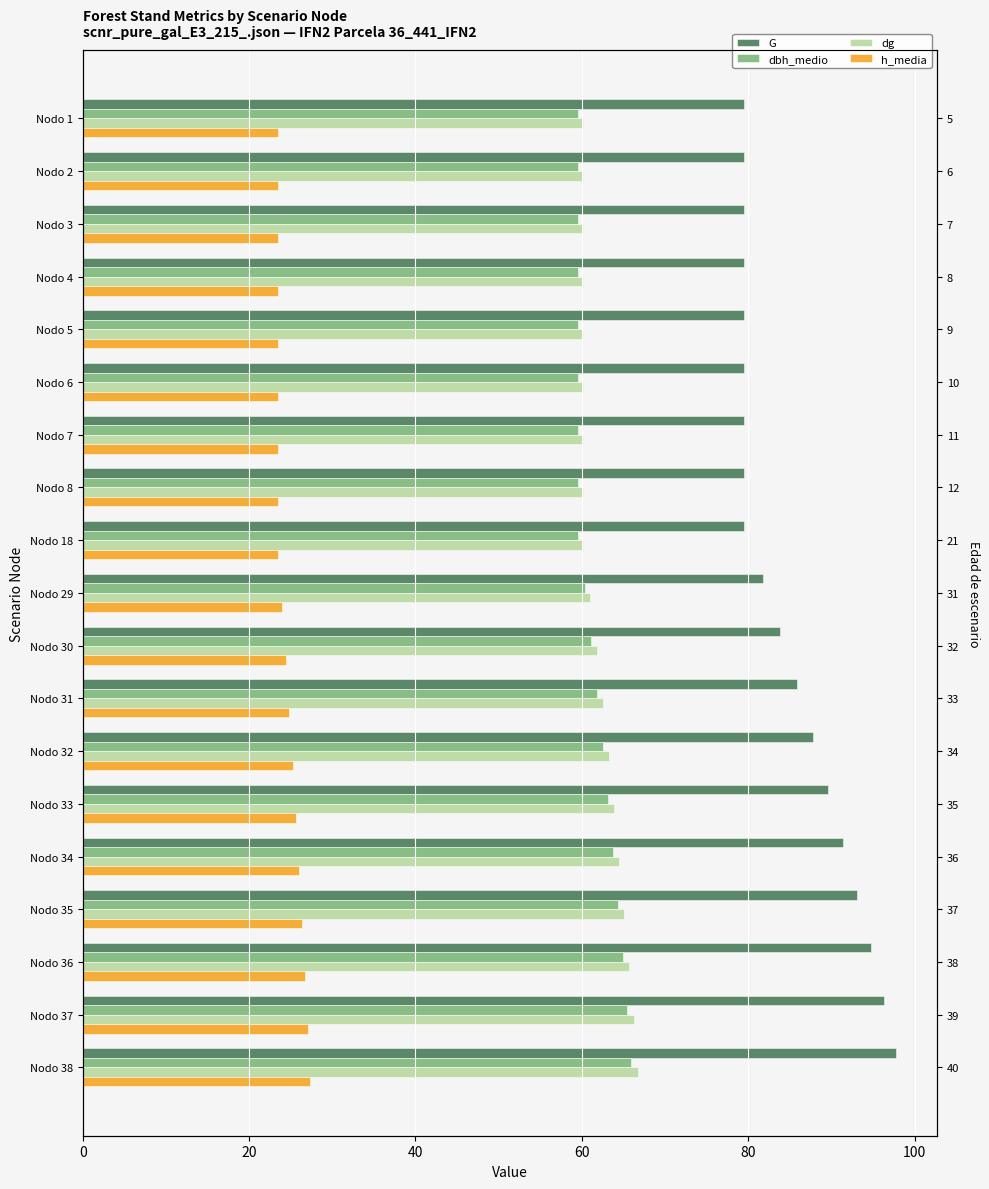

At Nodo 6, list the series in order from smallest to largest.

h_media, dbh_medio, dg, G